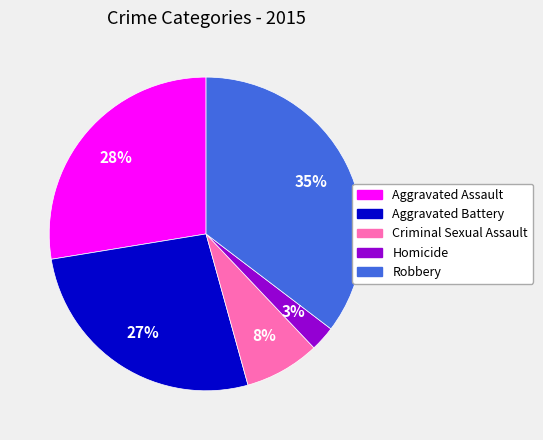

Is the sum of Criminal Sexual Assault and Aggravated Assault greater than half?

No